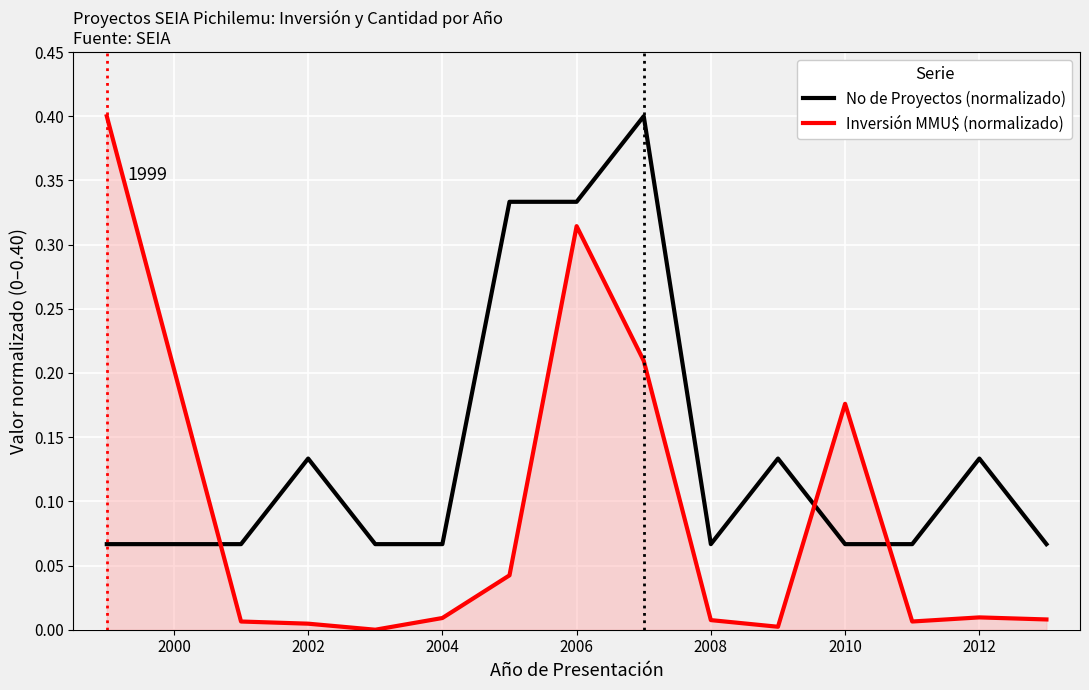

Which series has the largest total across all categories?

No de Proyectos (normalizado)